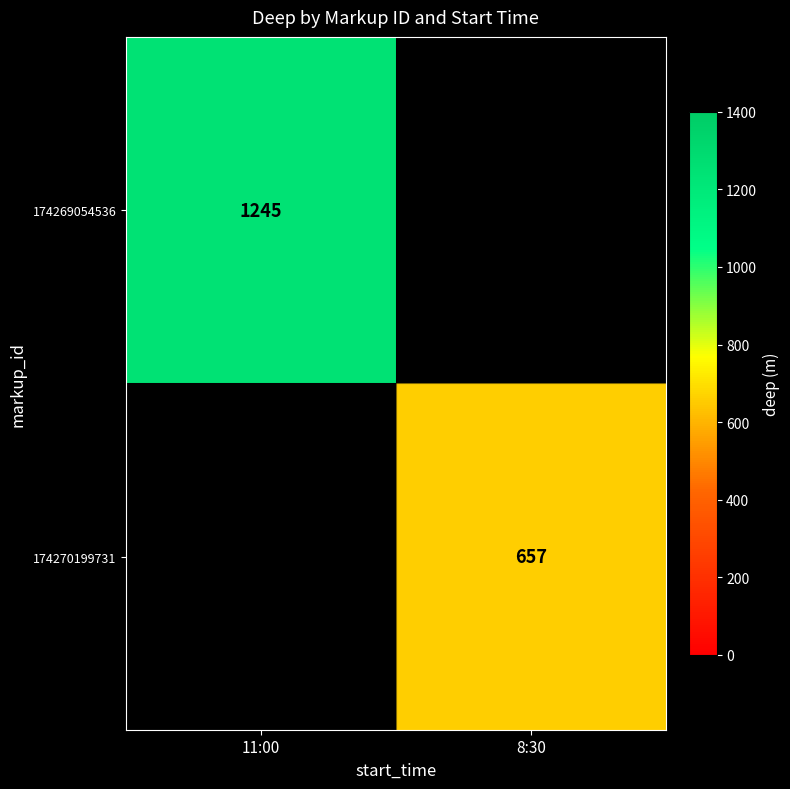

Which label corresponds to the largest value in the chart?

11:00